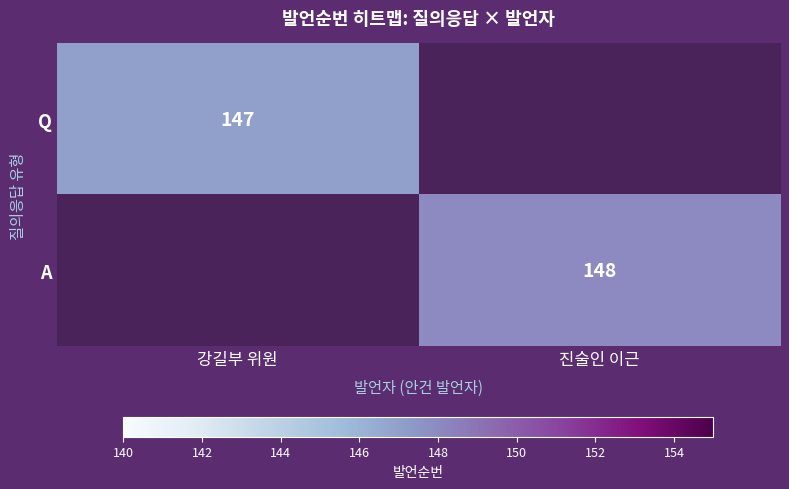

Between 강길부 위원 and 진술인 이근, which is larger?

강길부 위원